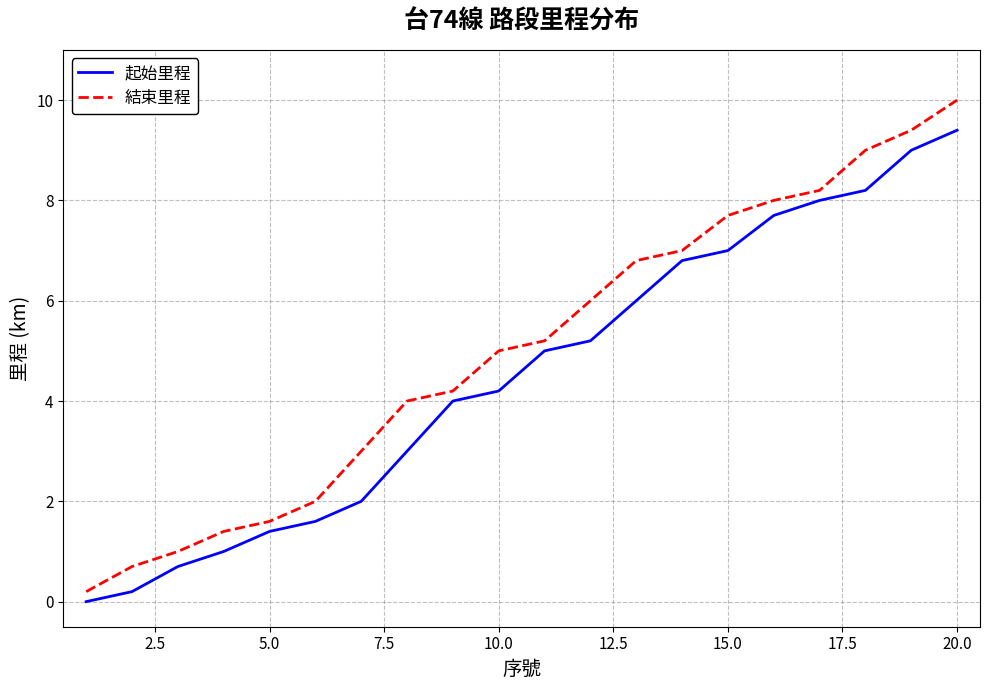

Which series has the widest spread of values?

結束里程